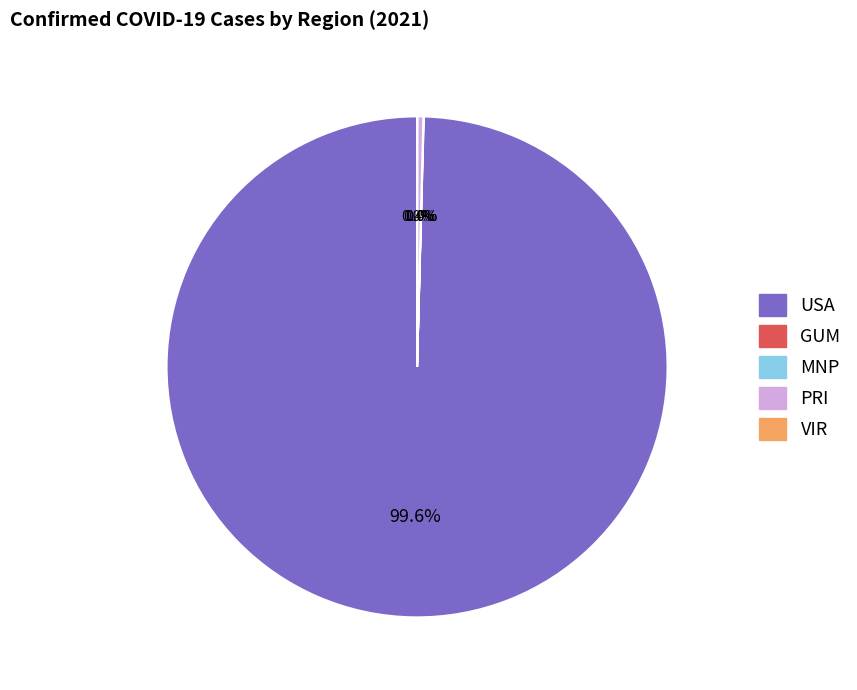

Does any single category account for the majority?

Yes